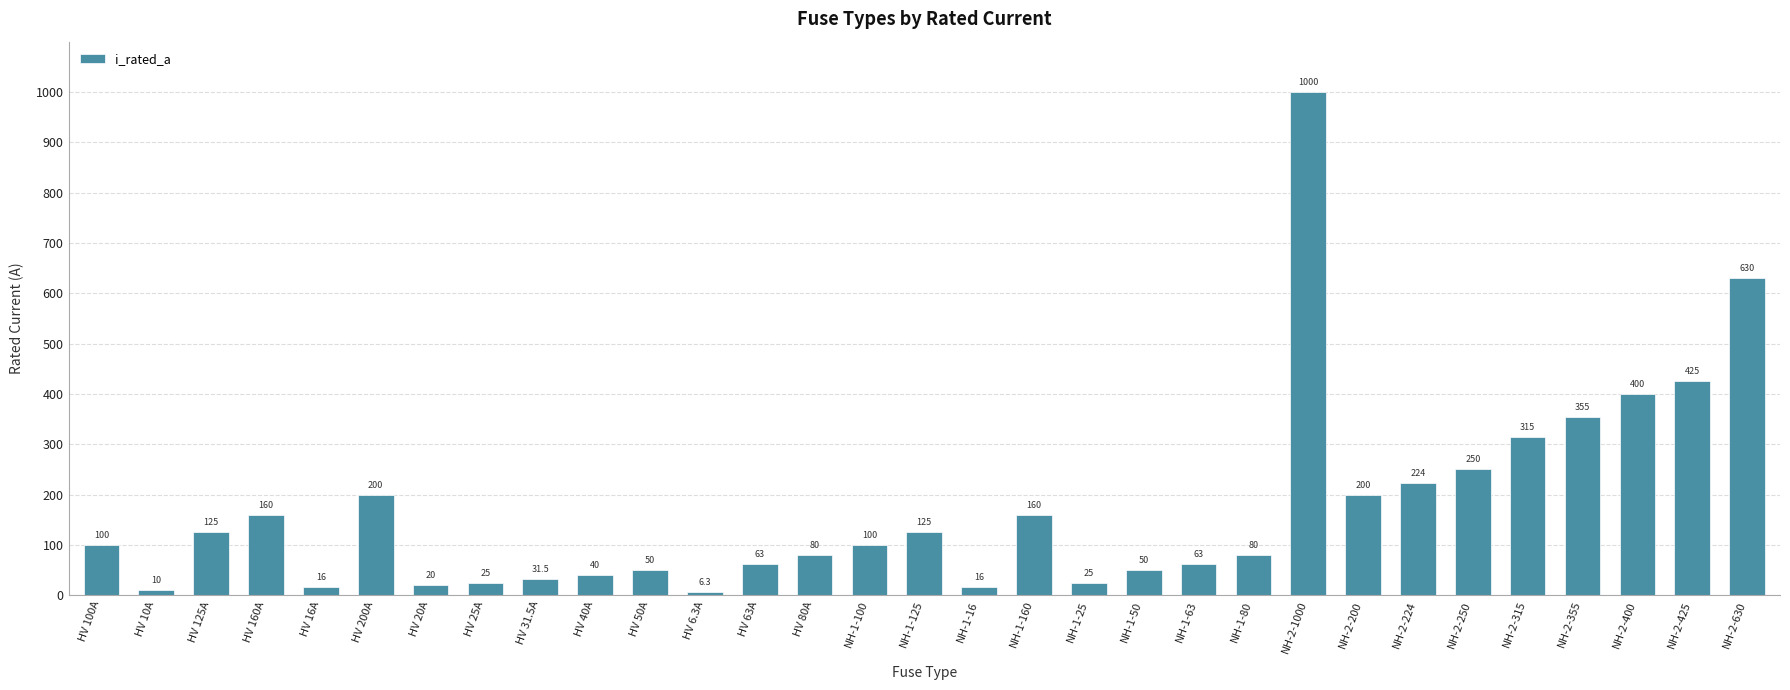

Is it true that the value at NH-2-1000 is 1000.0?

True